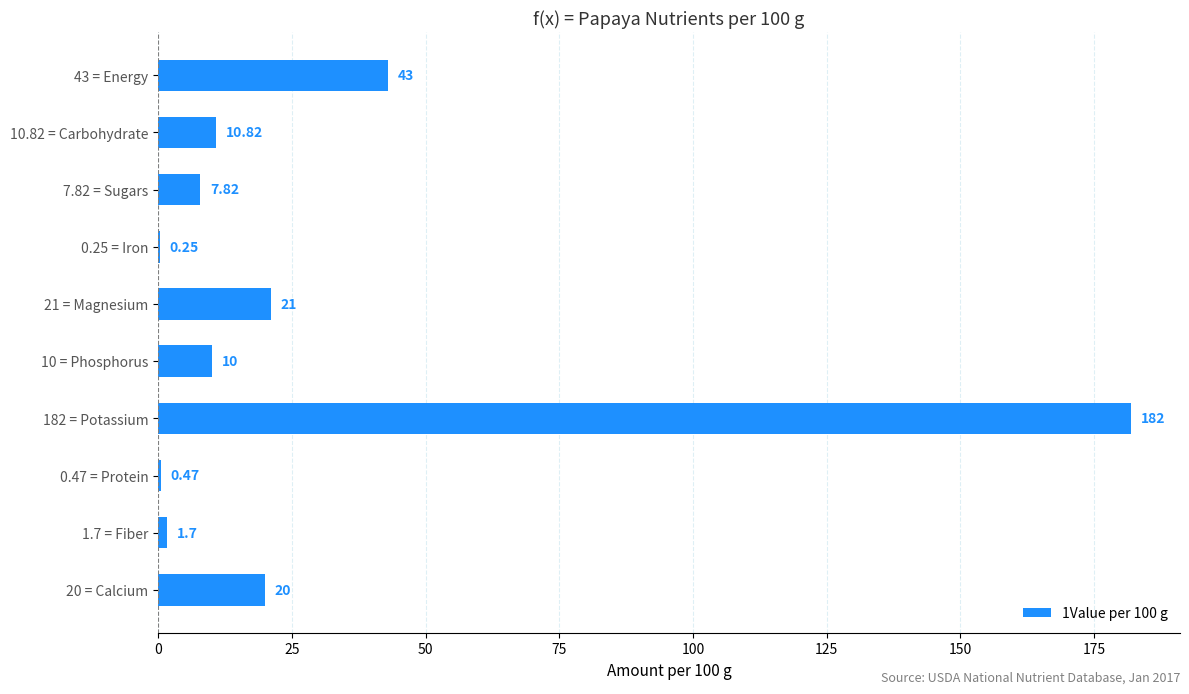

What is the minimum value shown in the chart?

0.2